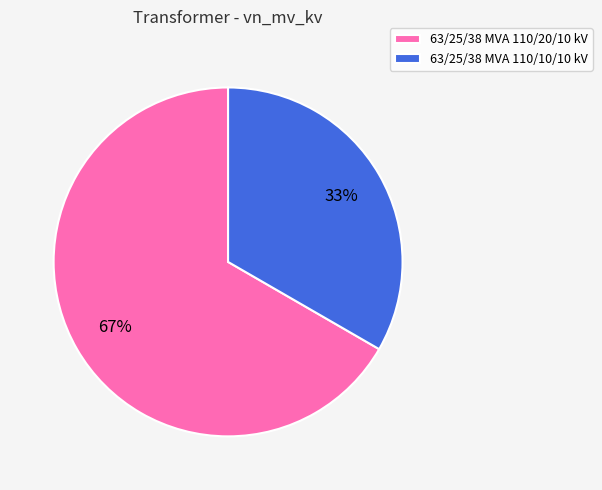

Is it true that 63/25/38 MVA 110/10/10 kV is 22% of the pie?

False